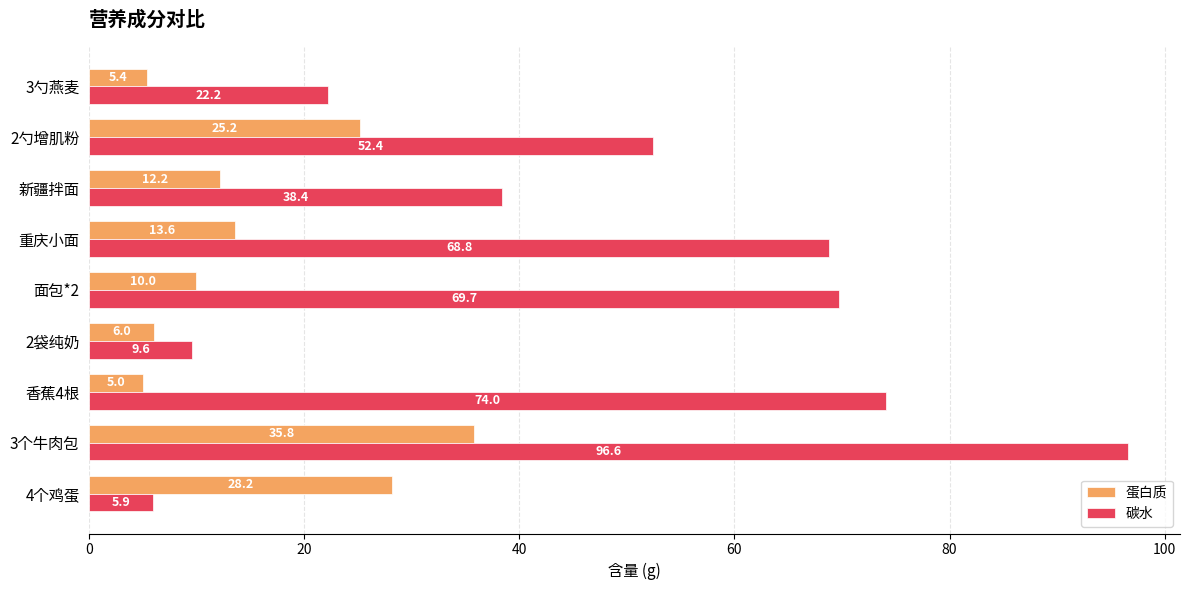

Where is 碳水 nearest to the value 51?

2勺增肌粉